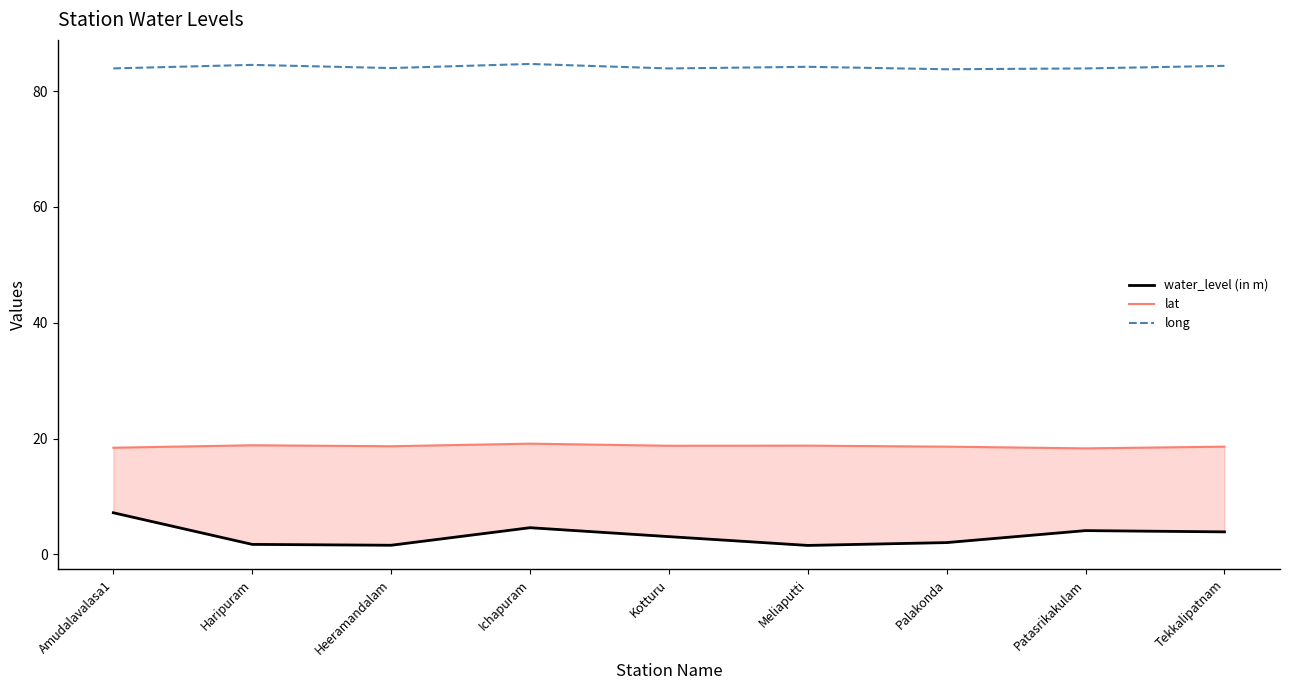

True or false: water_level (in m) and long intersect in this chart.

False